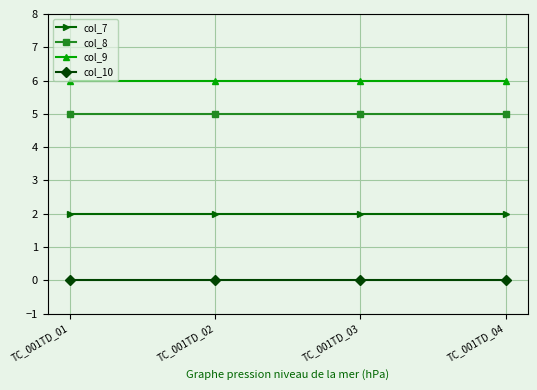

What is the sum of the col_7 values at TC_001TD_01 and TC_001TD_03?

4